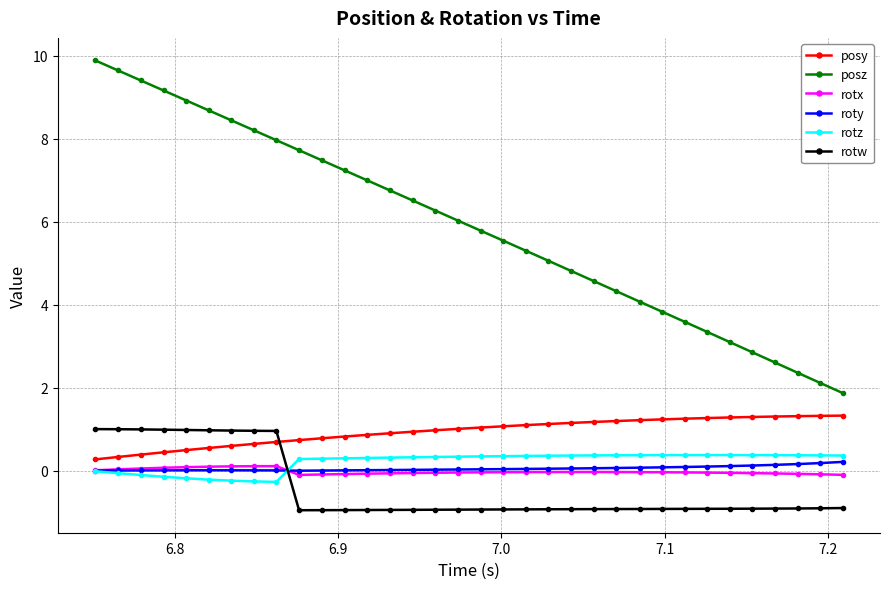

What is the value of the rotw point at the 27th from the left?

-0.9